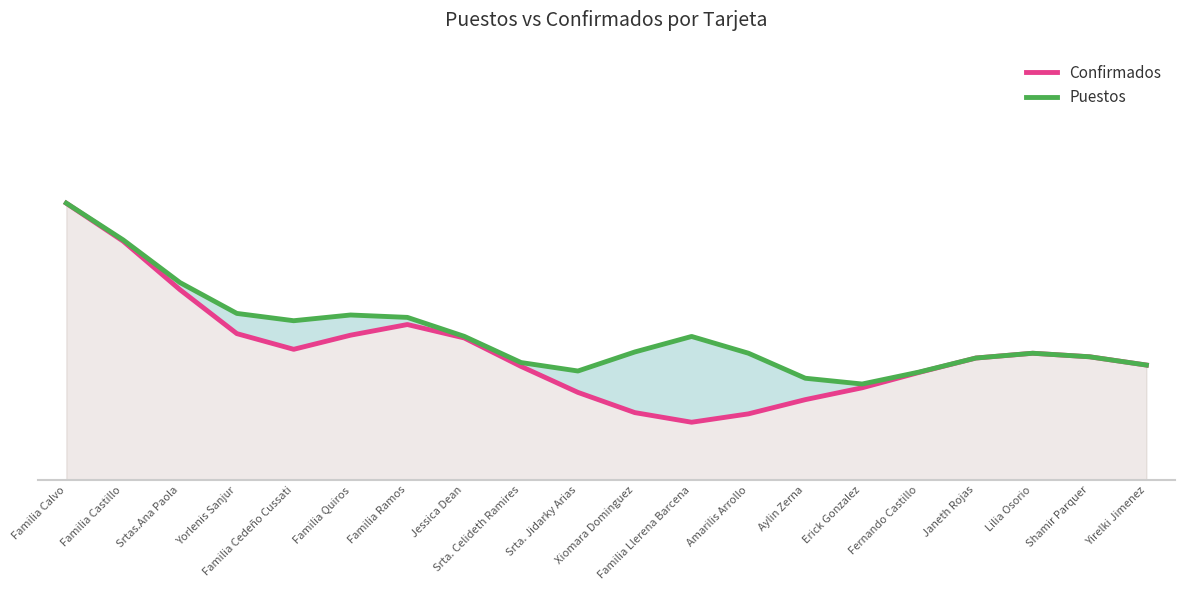

Read the Puestos value at Janeth Rojas.

1.4